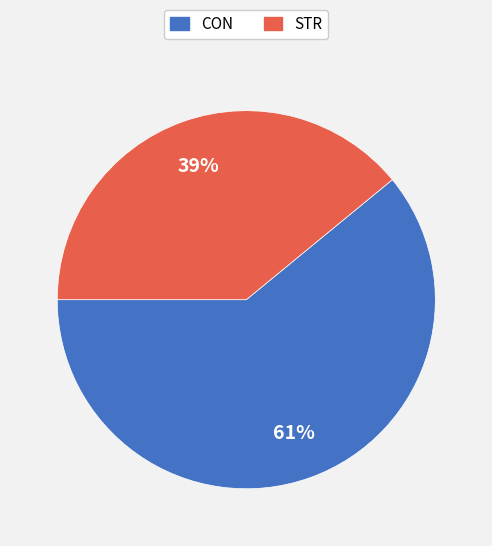

To the nearest percent, what is the average slice percentage?

50%